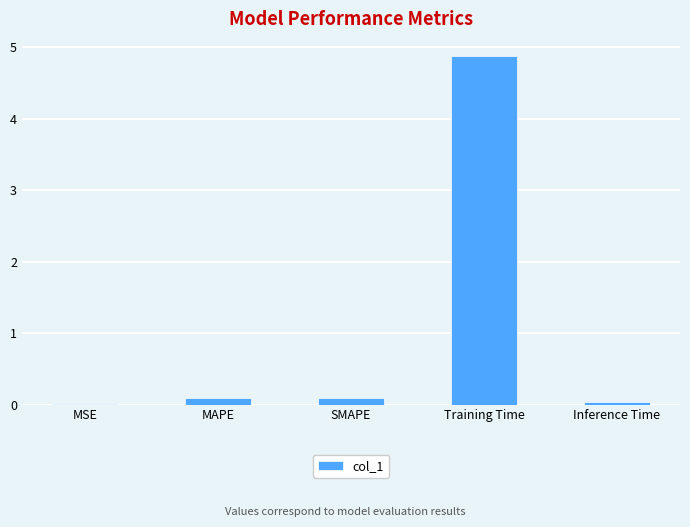

Between MAPE and Training Time, which is larger?

Training Time